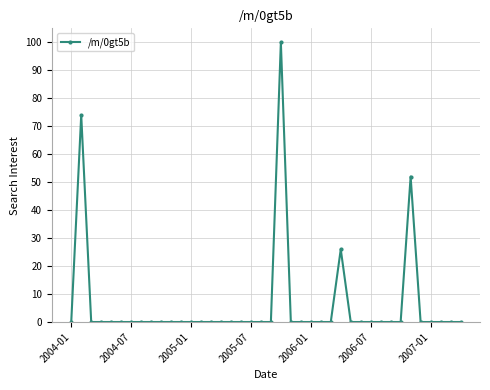

Is this an area chart (filled region under the line)?

No